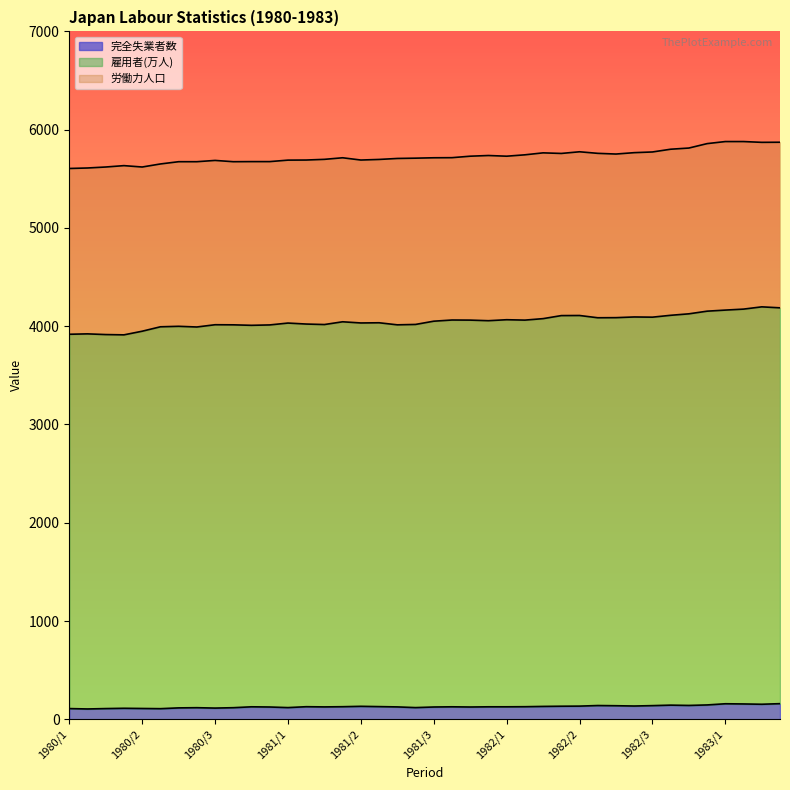

How many series are shown in this chart?

3